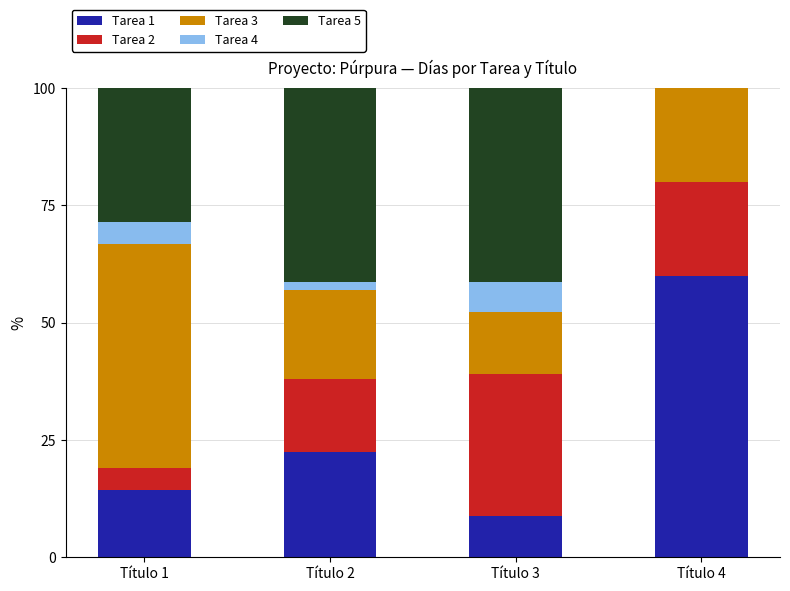

What is the maximum value for Tarea 1?

60.0